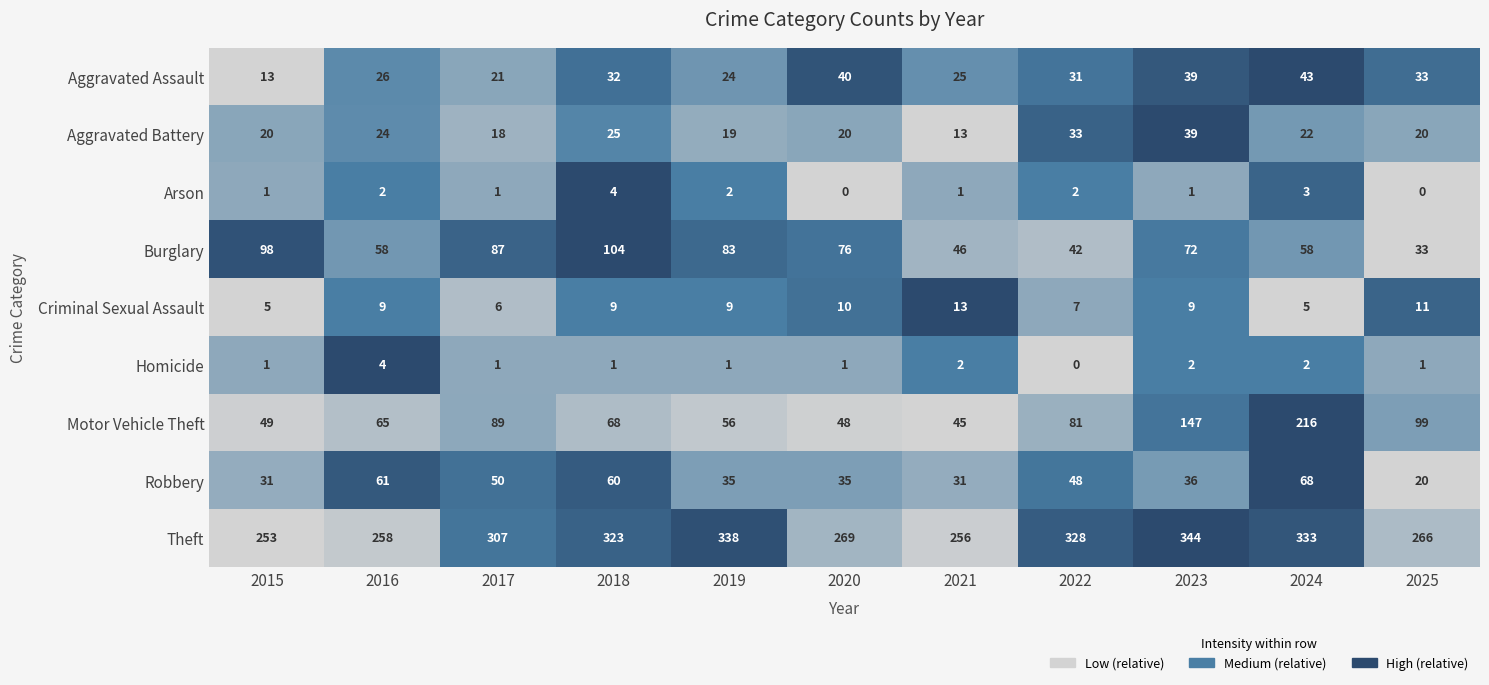

What is the sum of all Robbery values?

475